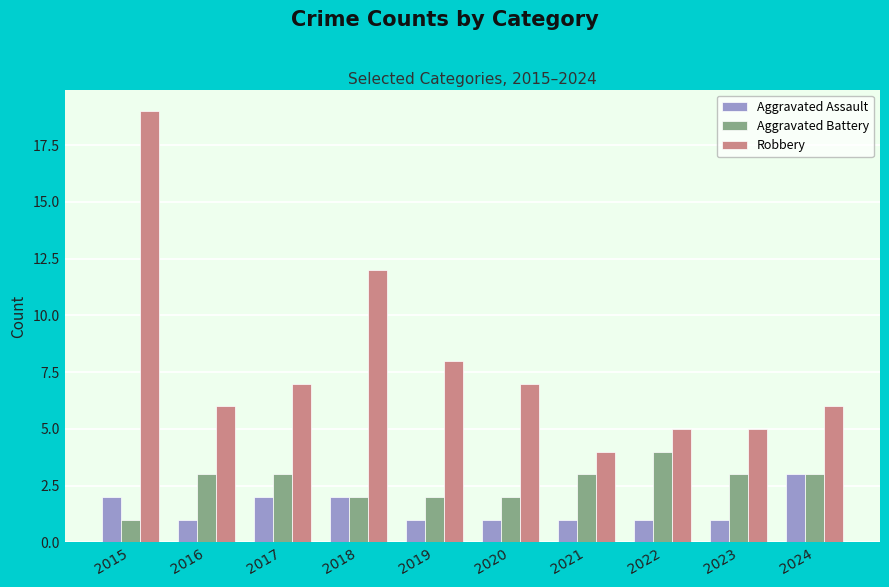

Is it true that Robbery equals 31 at 2015?

False